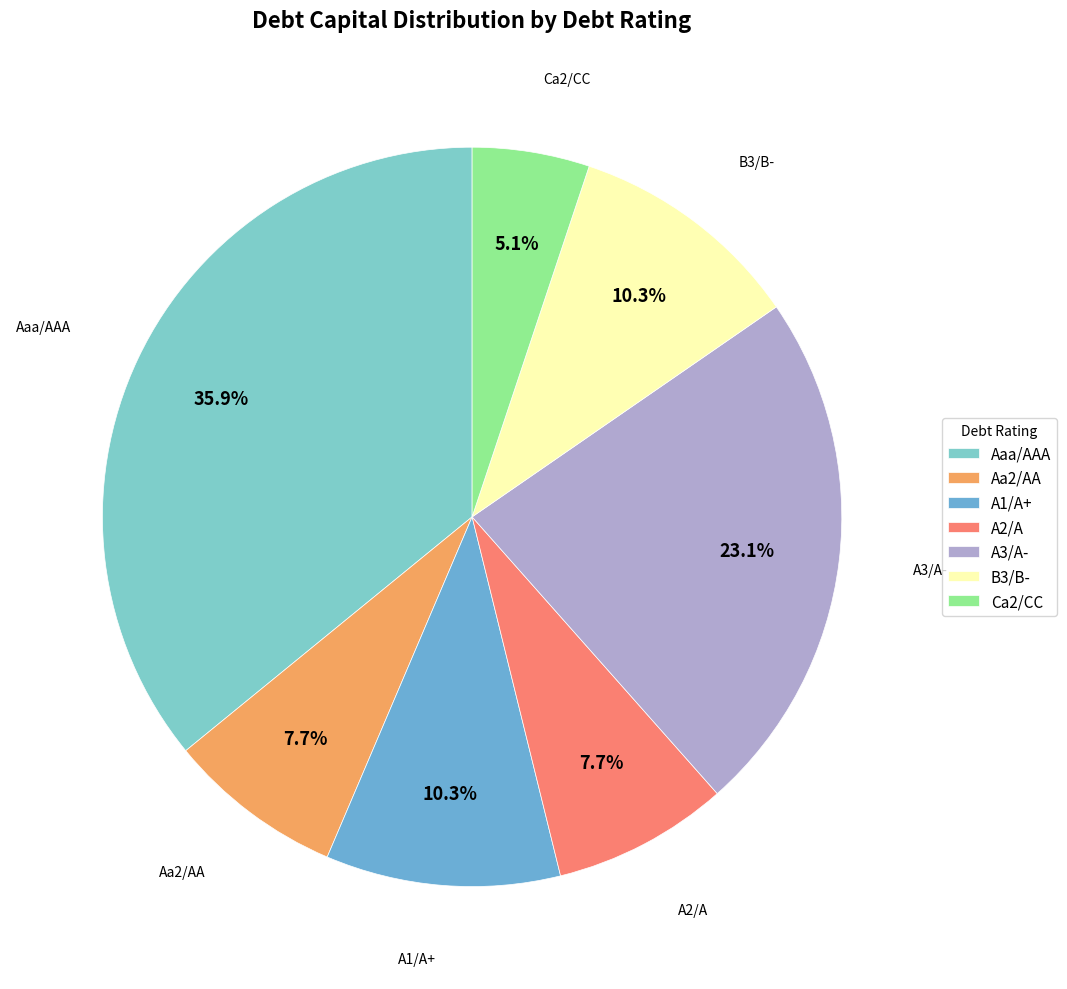

Which slice is the largest?

Aaa/AAA